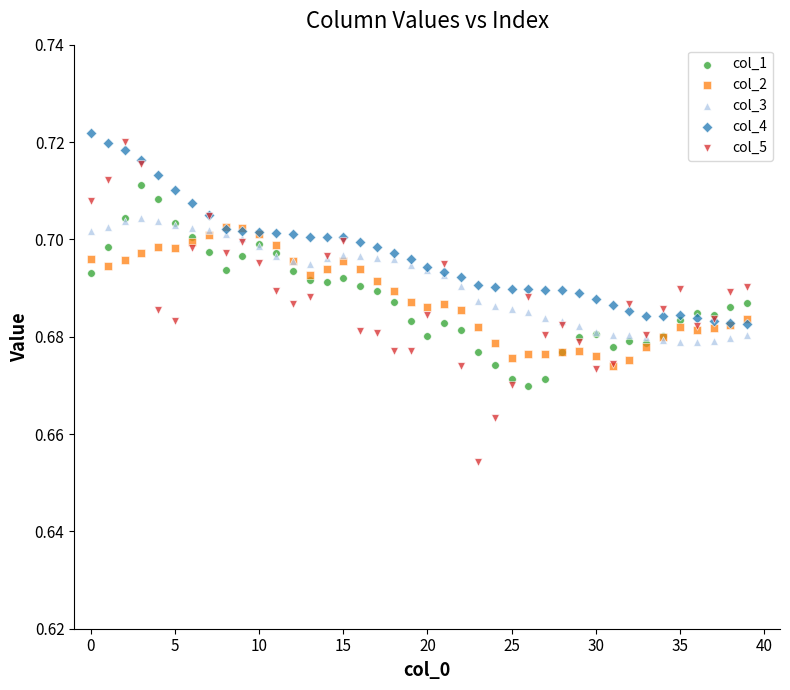

Which series contains the highest Y value?

col_4